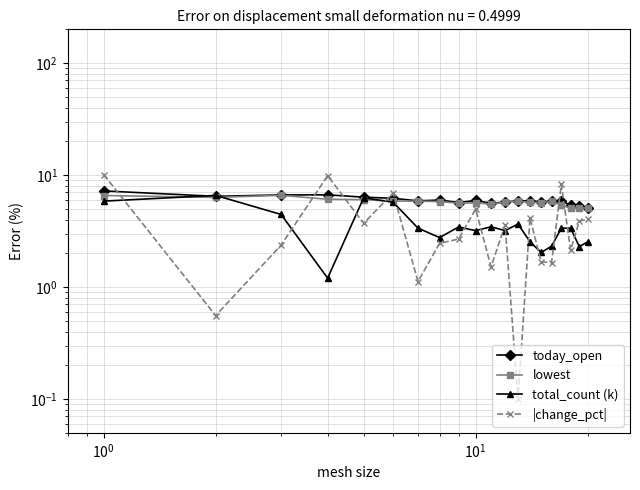

Reading left to right, extract all data points from this chart.

today_open: 7.2	6.5	6.7	6.7	6.3	6.2	5.9	6.0	5.7	5.9	5.6	5.7	5.9	5.9	5.8	5.8	5.8	5.4	5.2	5.1
lowest: 6.6	6.3	6.6	6.1	6.0	5.9	5.8	5.8	5.6	5.6	5.5	5.7	5.9	5.7	5.7	5.8	5.4	5.0	5.1	5.1
total_count (k): 5.9	6.6	4.4	1.2	6.3	5.7	3.4	2.8	3.4	3.2	3.5	3.2	3.7	2.5	2.0	2.3	3.4	3.4	2.3	2.5
|change_pct|: 10.1	0.6	2.4	9.9	3.7	6.9	1.1	2.5	2.7	5.0	1.5	3.6	0.1	4.1	1.7	1.7	8.3	2.1	3.9	4.0